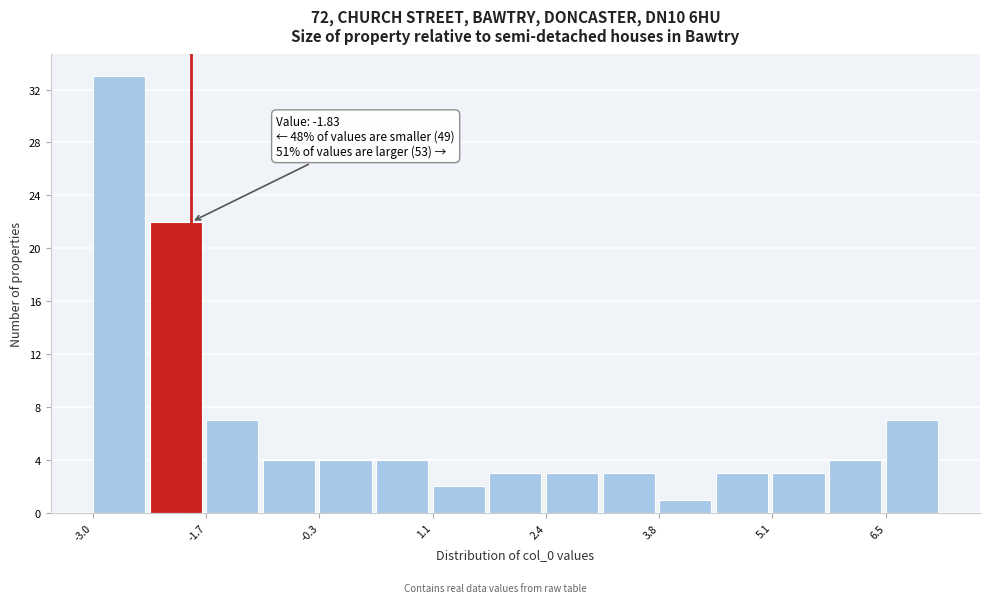

Around what value on the x-axis is the tallest bar? Give the approximate position of its centre, as read against the axis.

-2.6